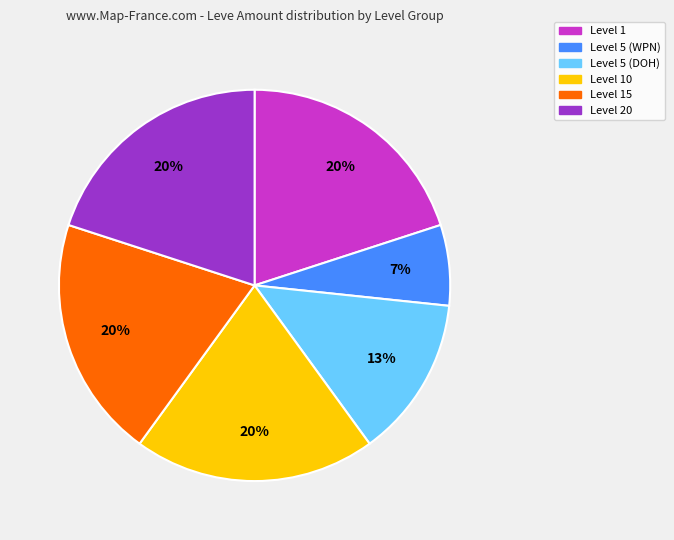

To the nearest percent, what is the average slice percentage?

17%